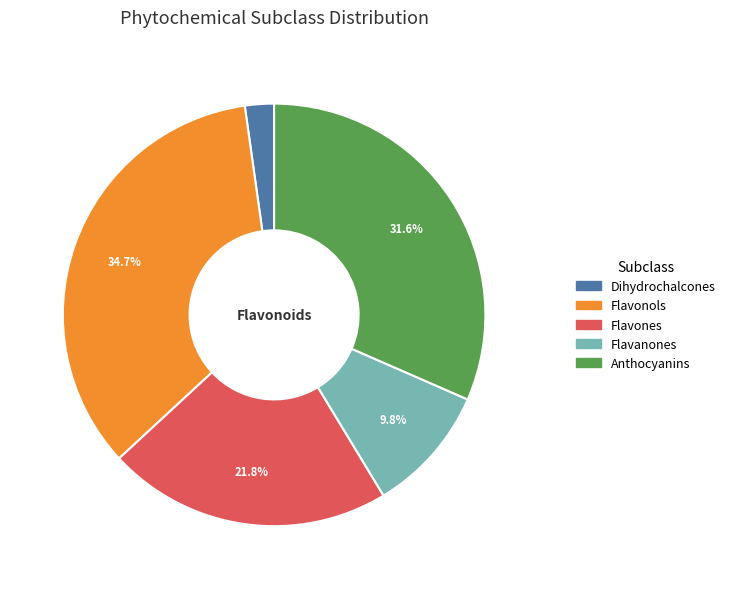

Which category has the biggest portion of the pie?

Flavonols